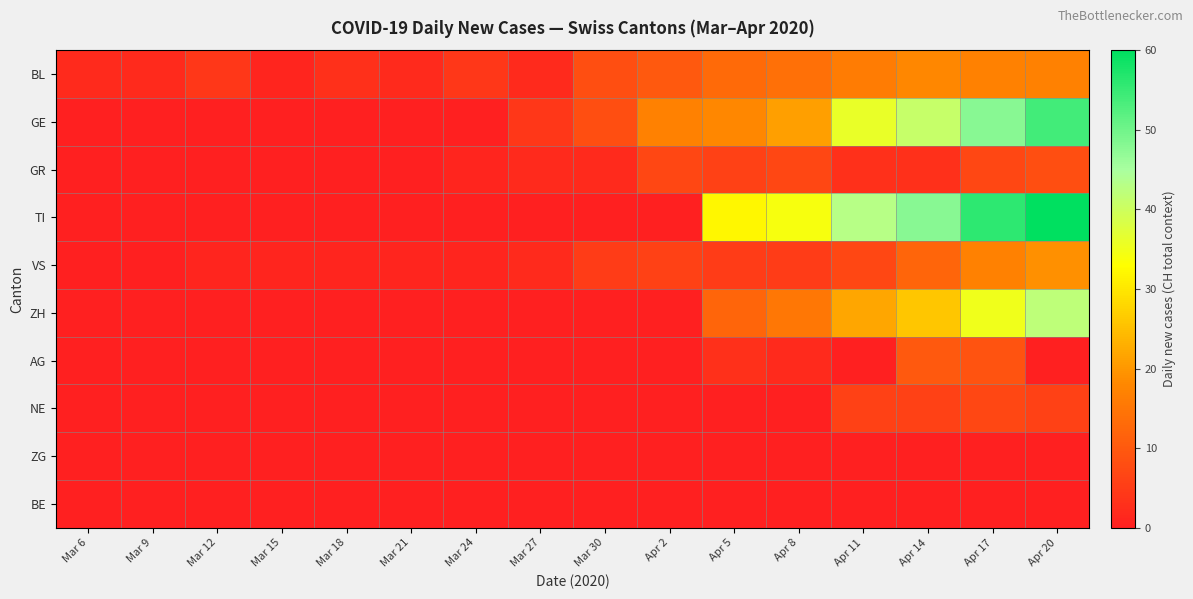

What is the greatest value displayed?

60